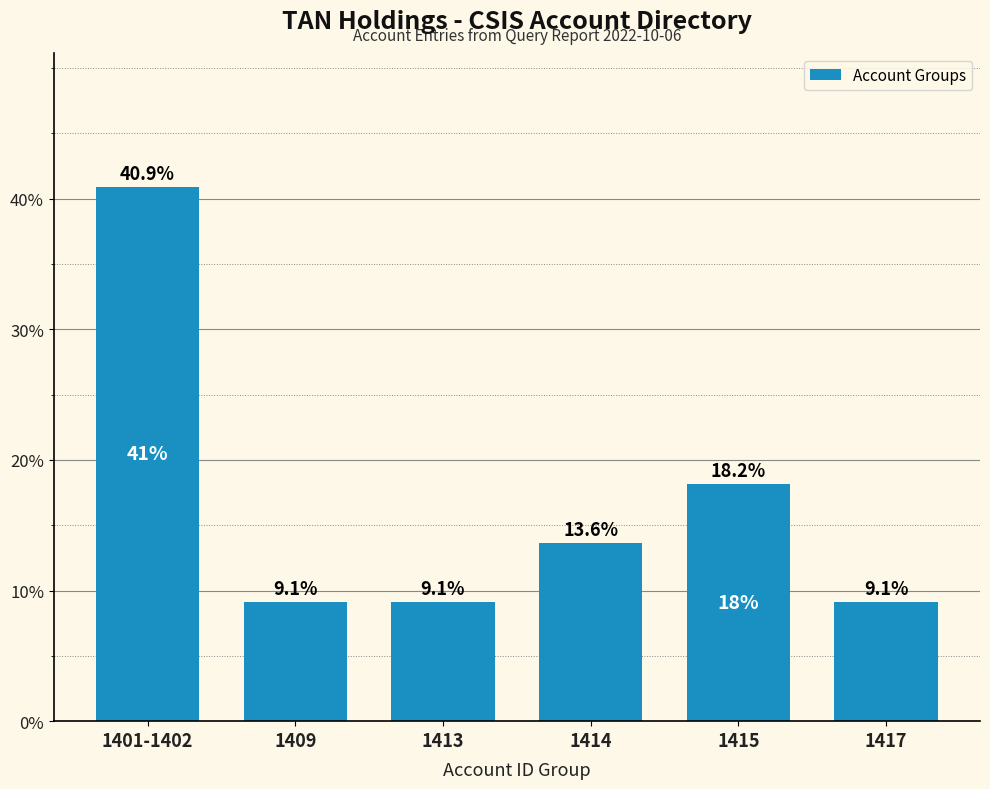

Where is the data nearest to the value 25?

1415